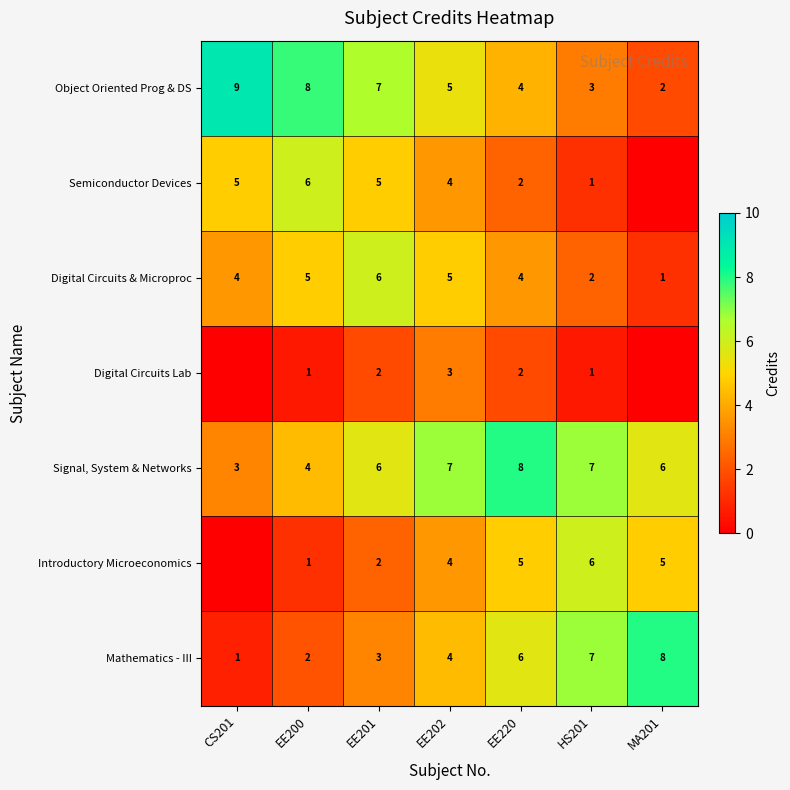

Between CS201 and EE220, which is larger?

CS201